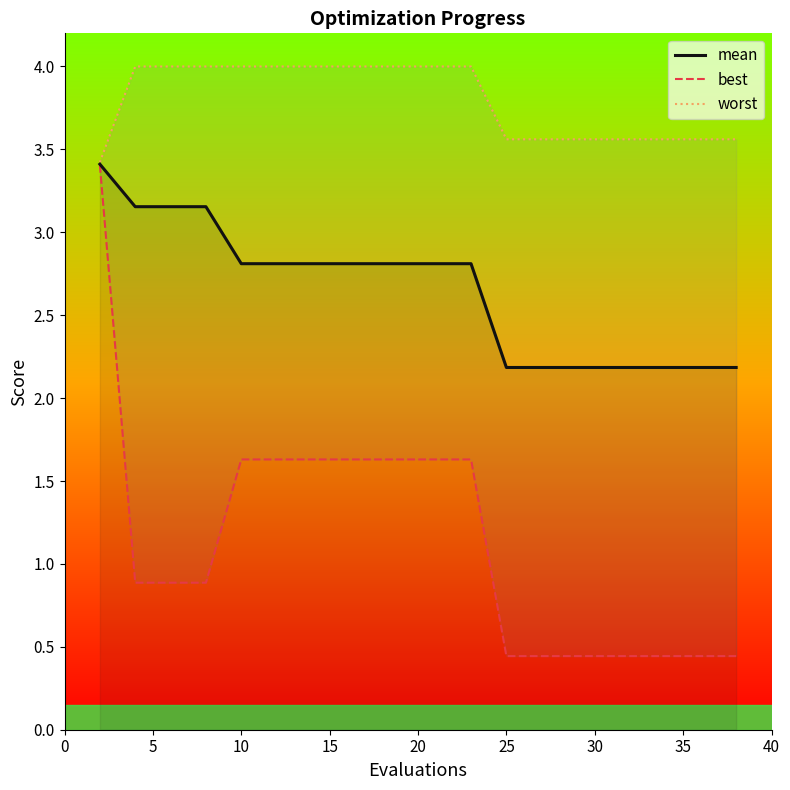

Which category has the highest value across all series?

5